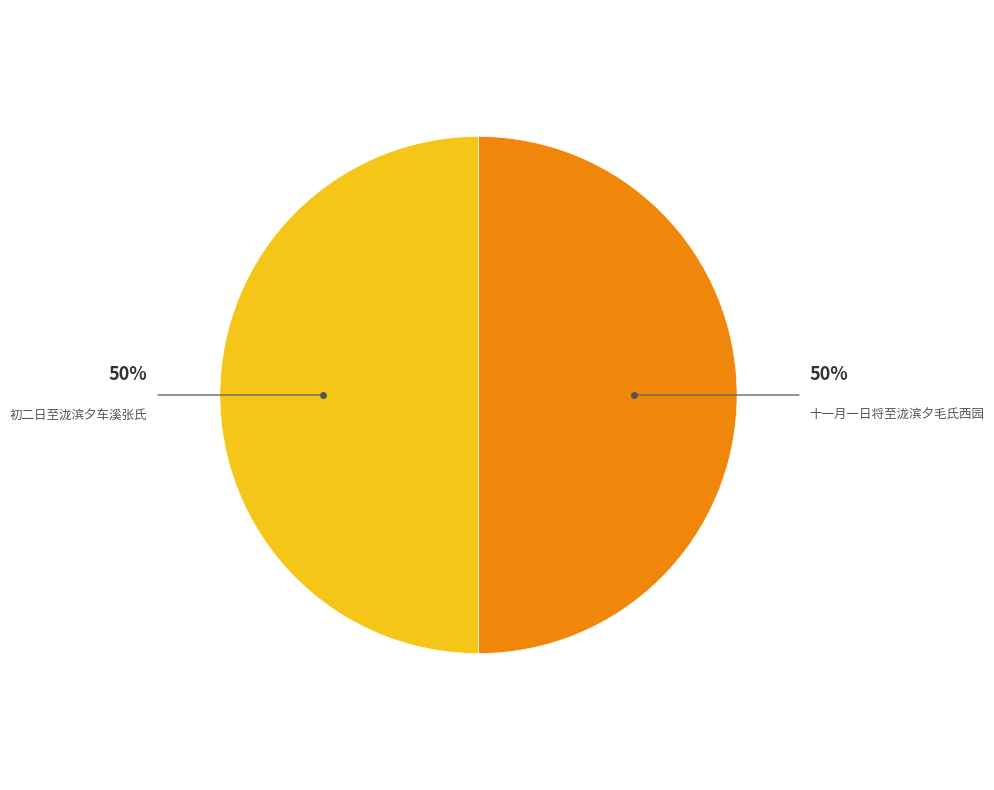

Count the number of slices in the pie.

2